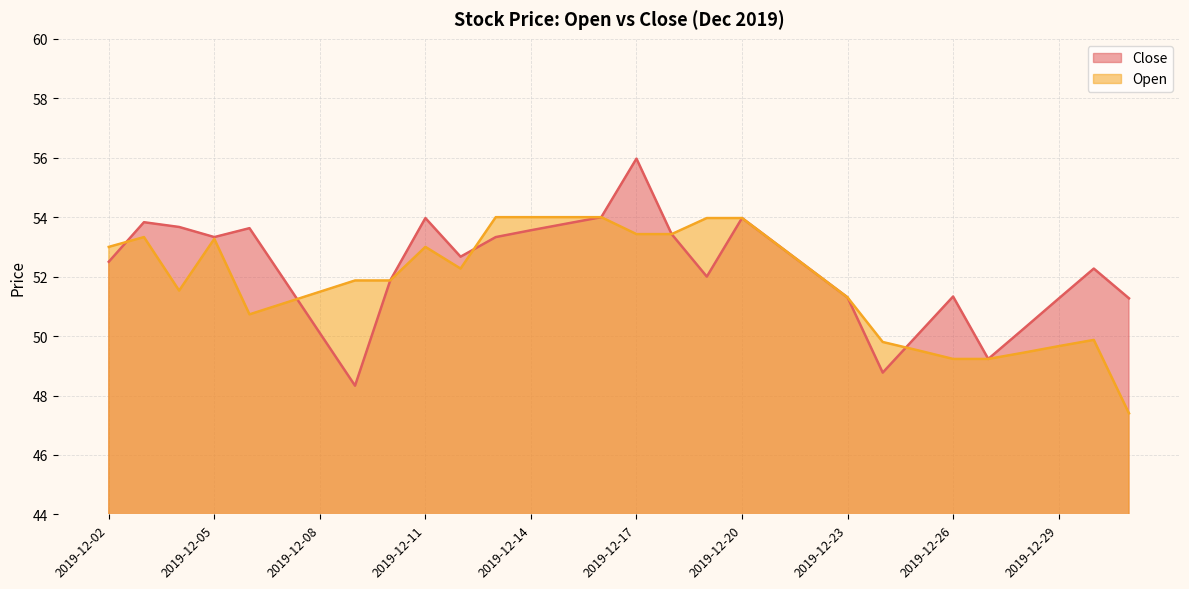

Which series ends up on top after the final intersection of Close and Open?

Close